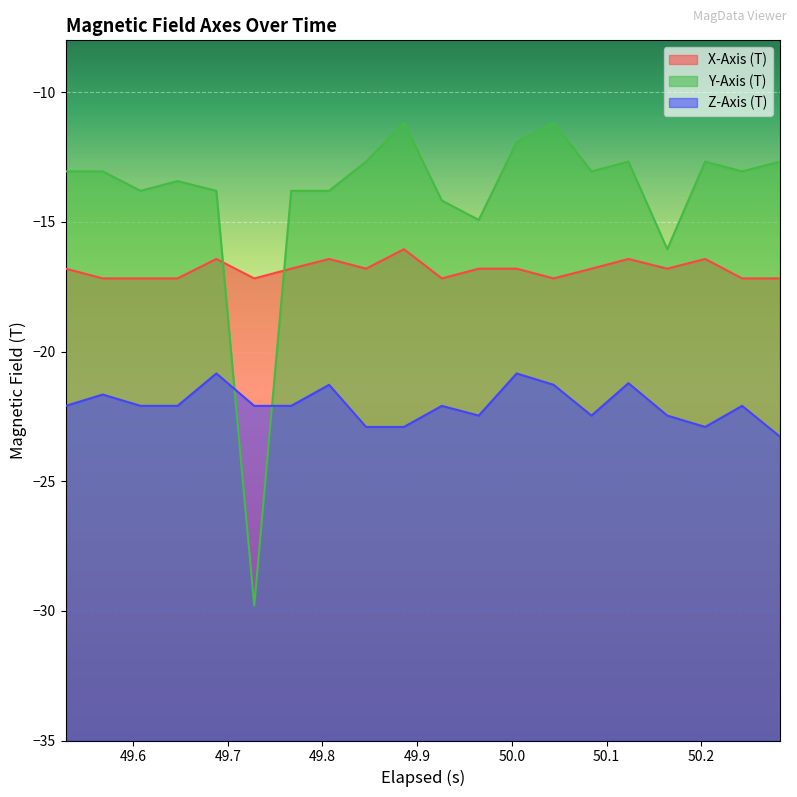

Is it true that Y-Axis (T) equals -3.4 at 49.528999999999996?

False